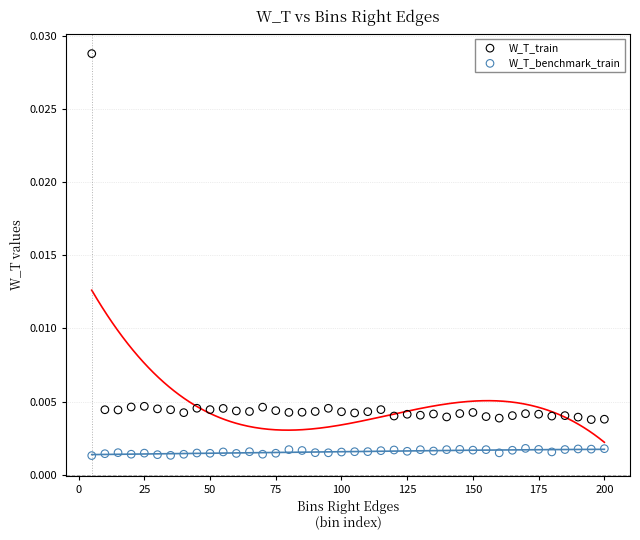

Which series has the widest spread of Y values?

W_T_train